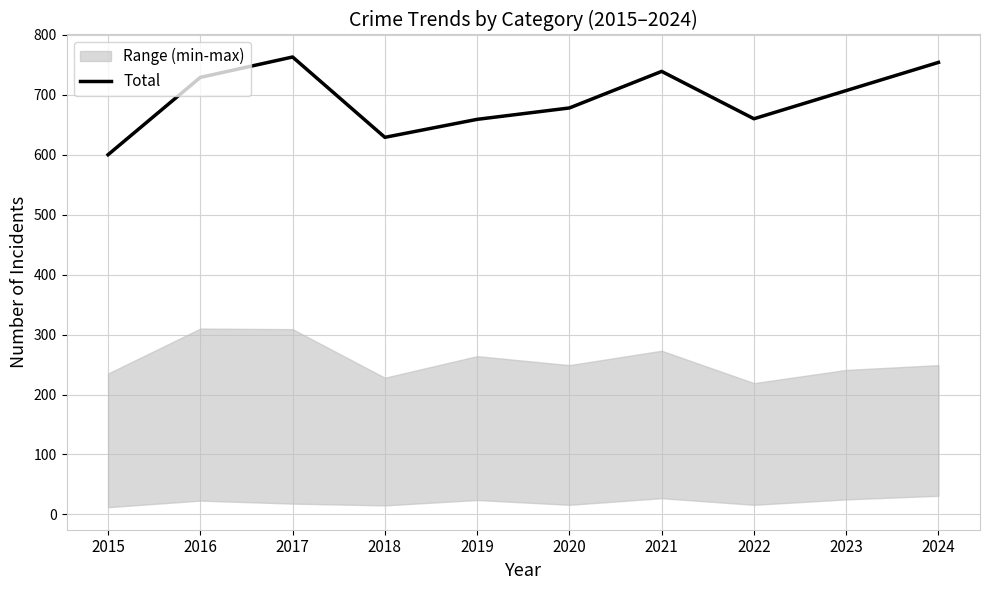

What is the smallest value displayed?

600